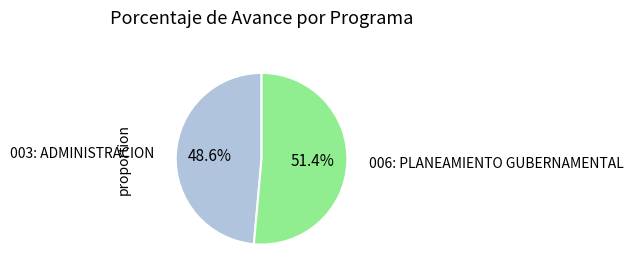

Is there any slice that represents more than half of the pie?

Yes